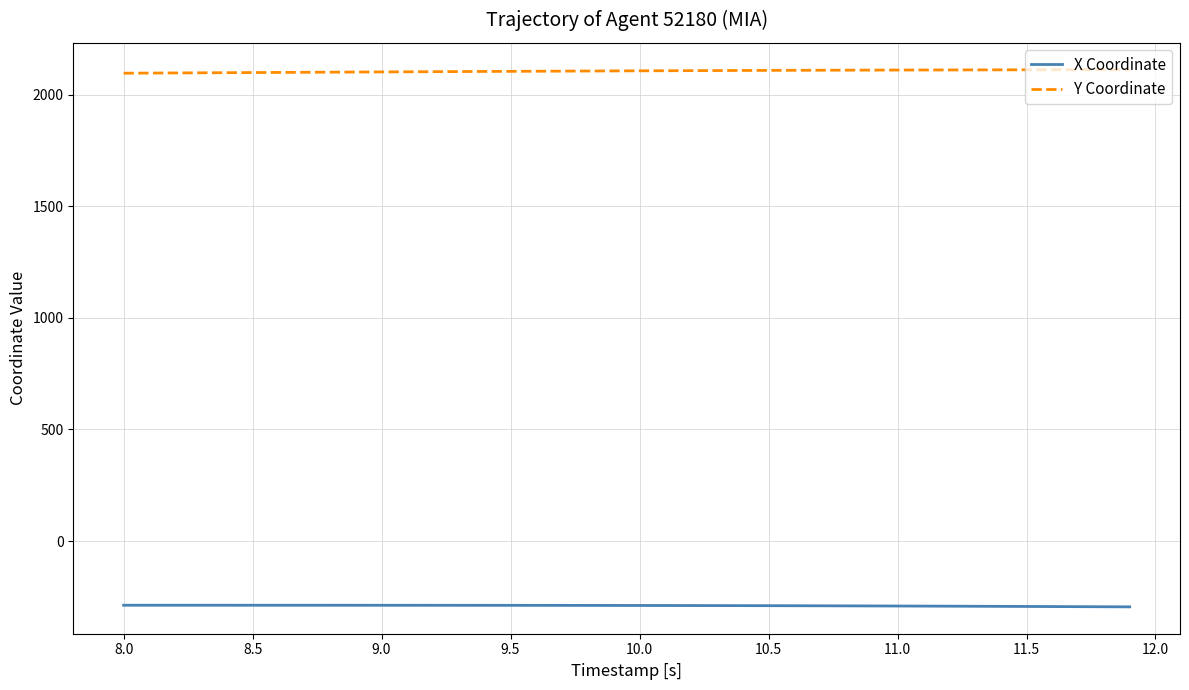

Which series has the largest total across all categories?

Y Coordinate